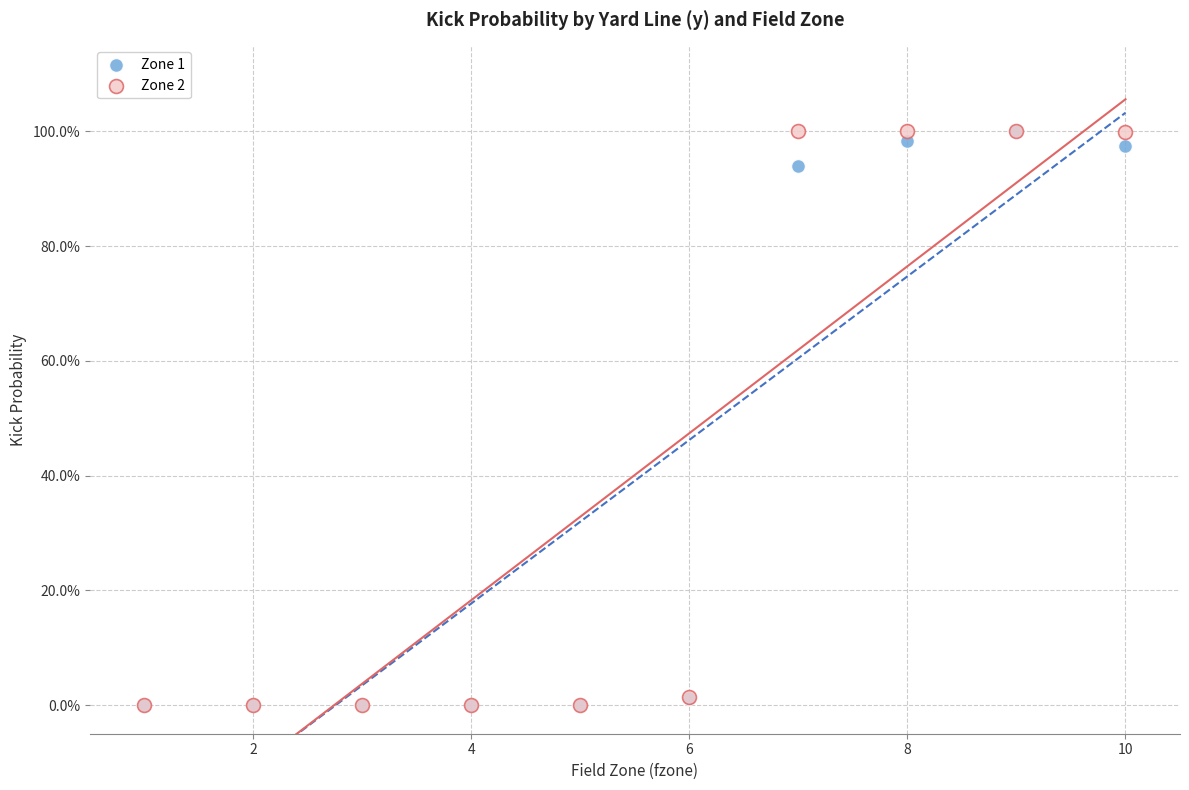

What are all the series names shown in the legend?

Zone 1, Zone 2